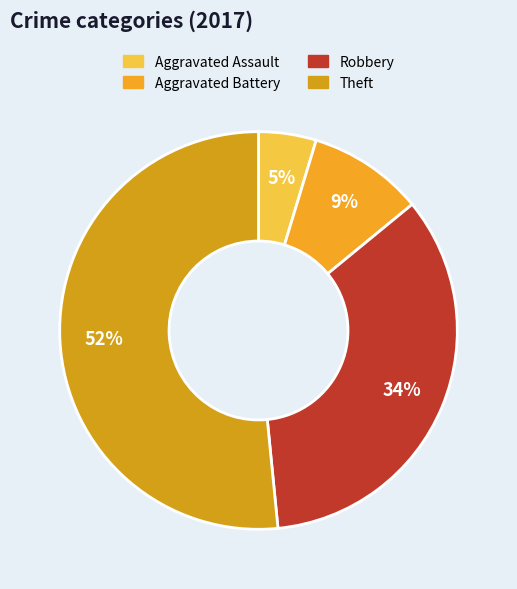

The Aggravated Battery slice represents 22% of the pie. True or false?

False